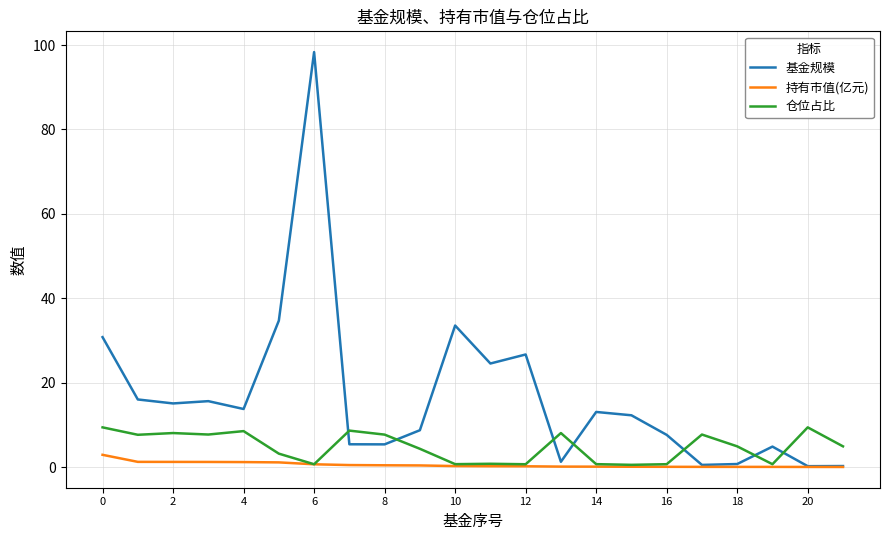

What are all the series names shown in the legend?

基金规模, 持有市值(亿元), 仓位占比